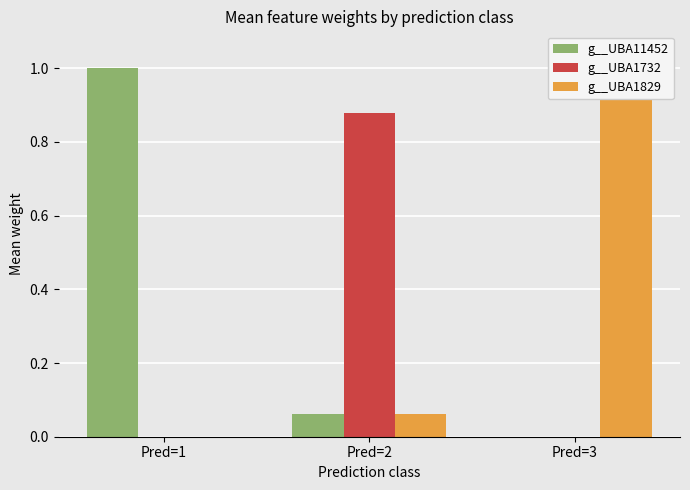

Reading left to right, list all the values displayed in this chart.

g__UBA11452: Pred=1=1.0	Pred=2=0.1	Pred=3=0.0
g__UBA1732: Pred=1=0.0	Pred=2=0.9	Pred=3=0.0
g__UBA1829: Pred=1=0.0	Pred=2=0.1	Pred=3=1.0